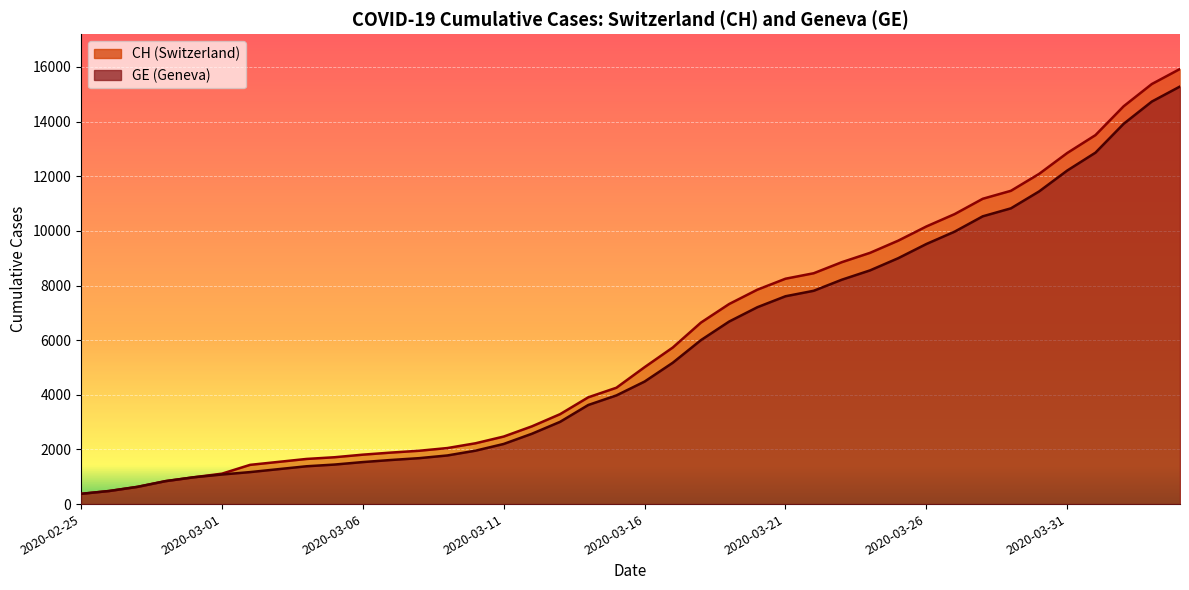

What is the sum of all CH values?

242133